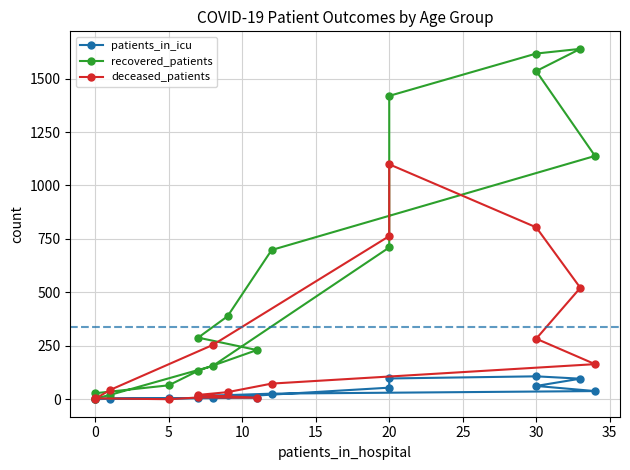

What is the sum of all patients_in_icu values?

542